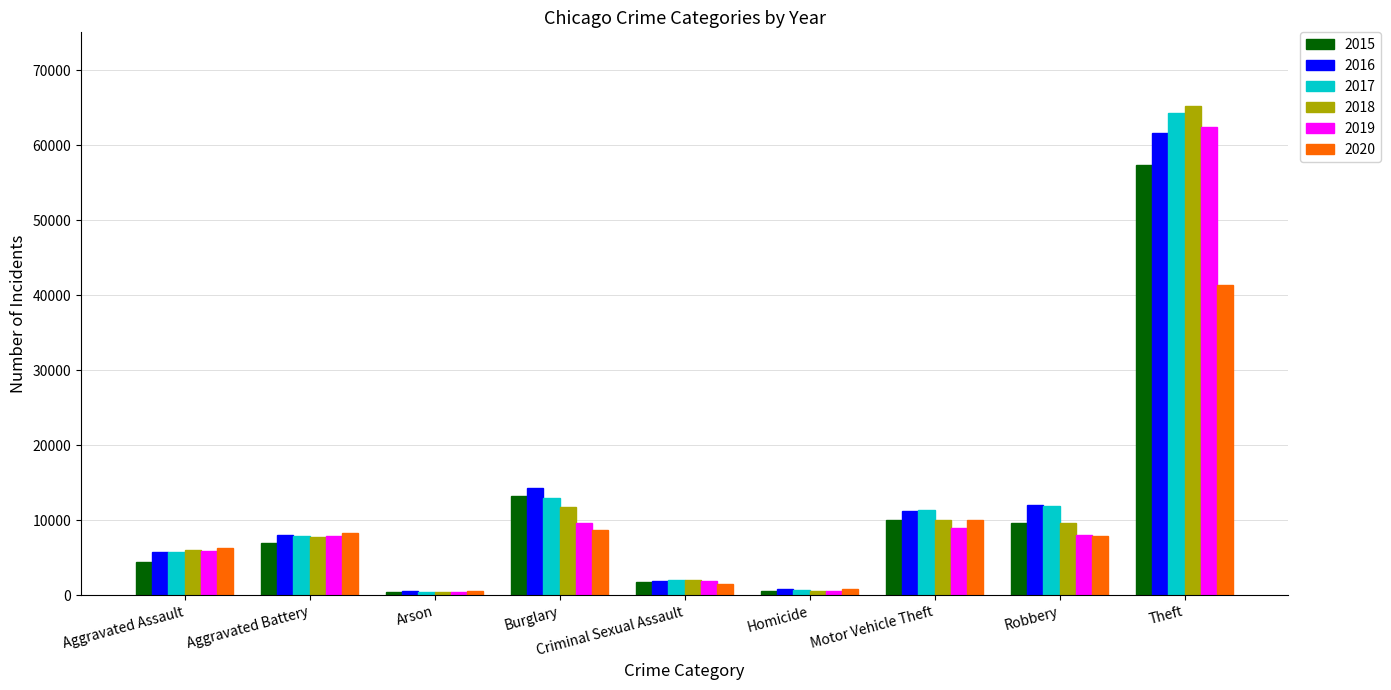

Is the value of 2015 at Motor Vehicle Theft greater than the value of 2019 at Aggravated Assault?

Yes